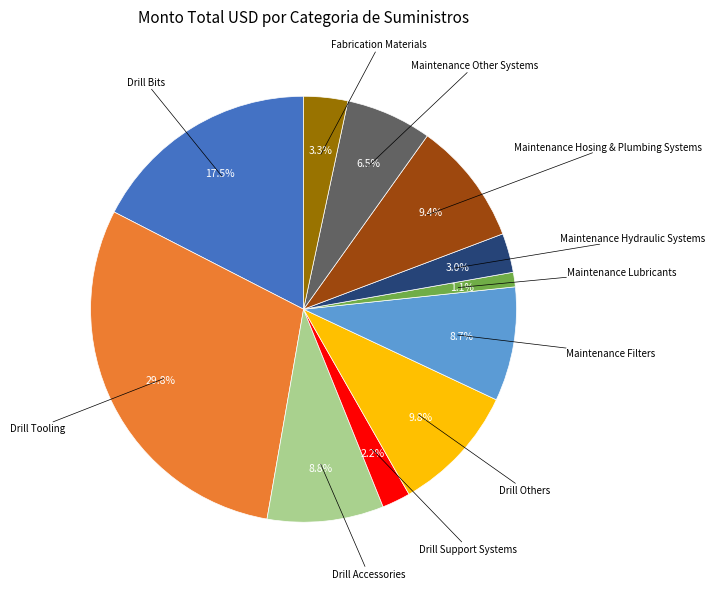

Is there any slice that represents more than half of the pie?

No